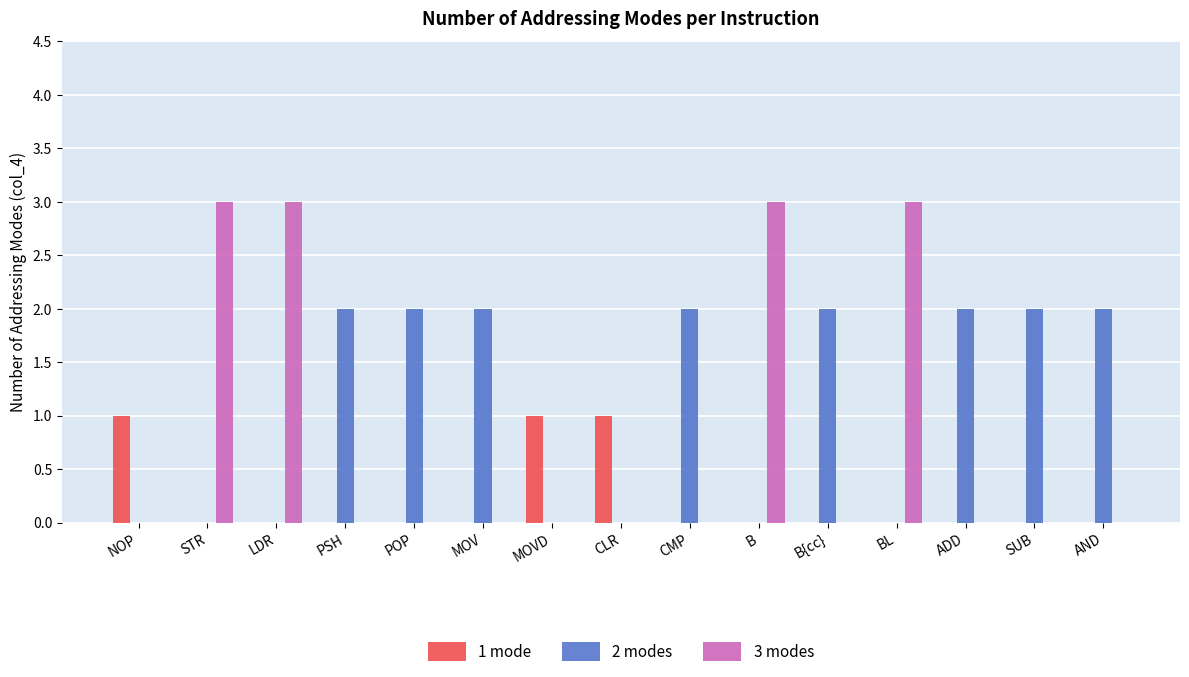

How many groups of bars are there?

15